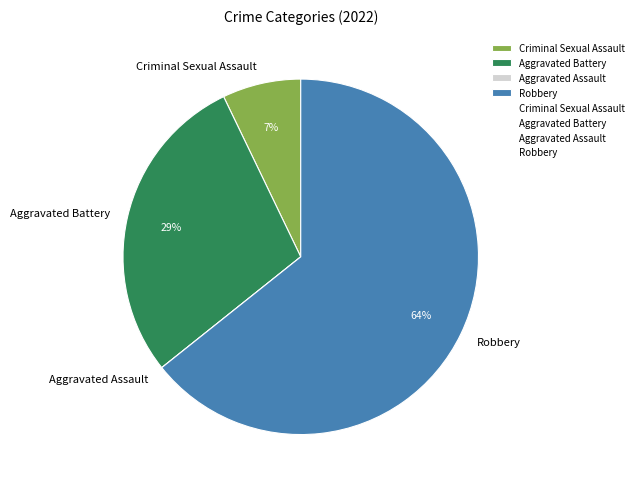

Is the sum of Criminal Sexual Assault and Robbery greater than half?

Yes